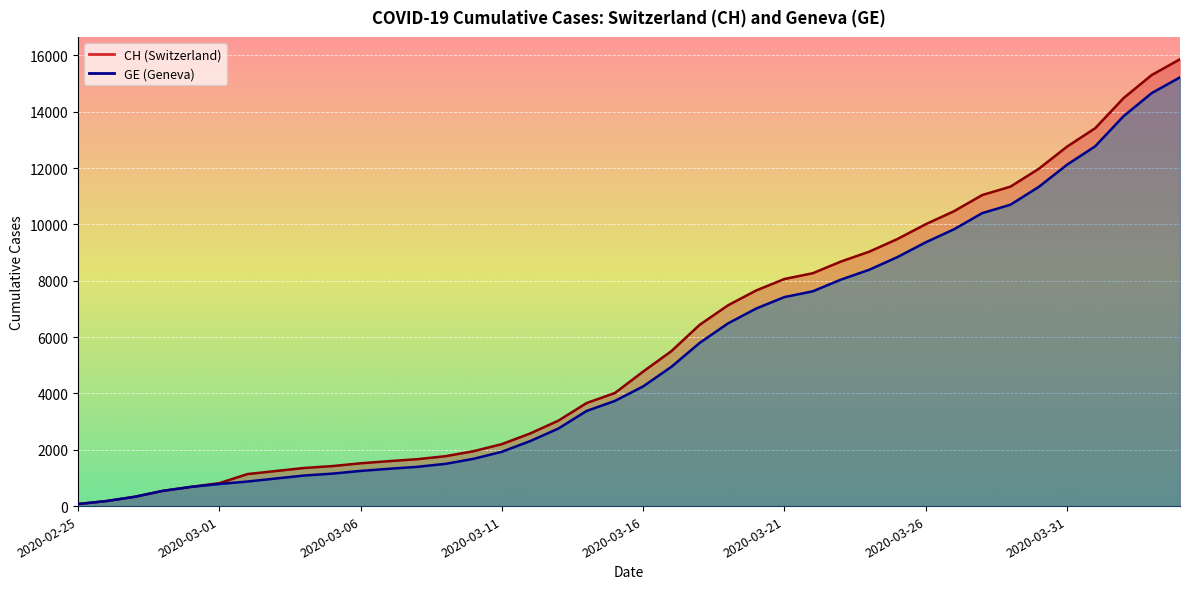

List the series in order of their overall mean, highest first.

CH, GE